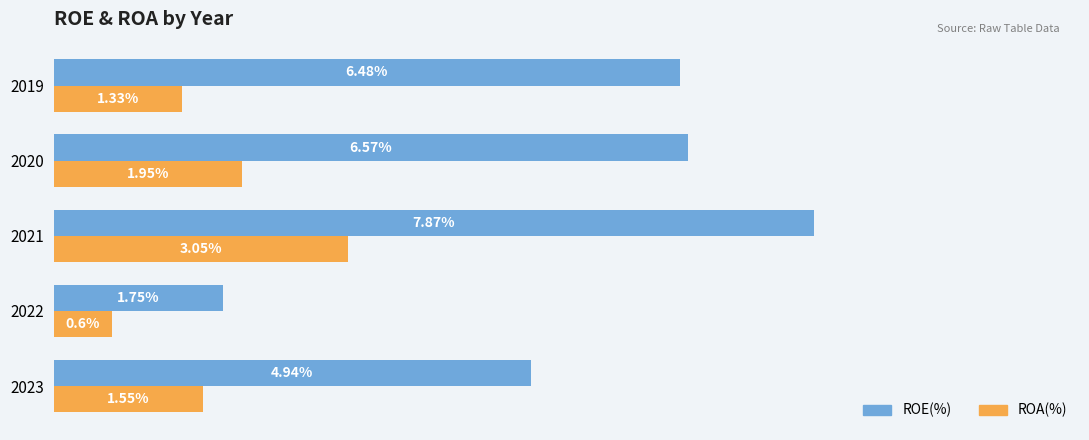

Between 2023 and 2021, which series saw the biggest shift?

ROE(%)